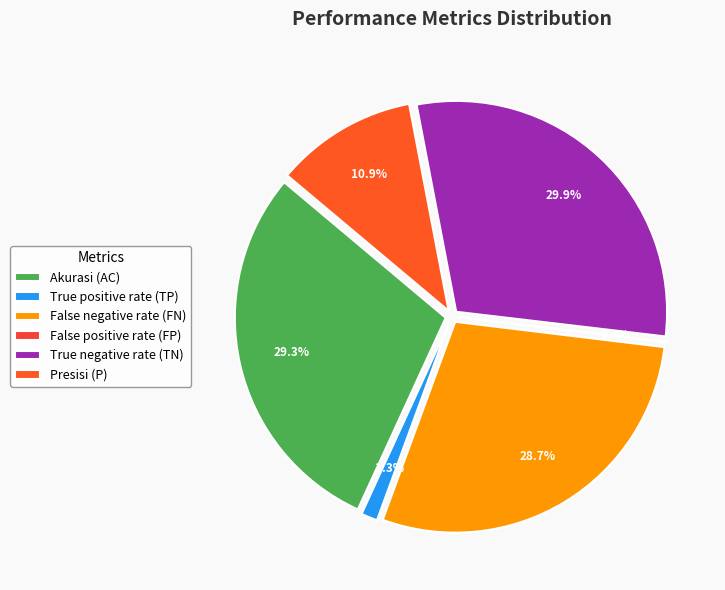

Which category has the smallest portion of the pie?

False positive rate (FP)